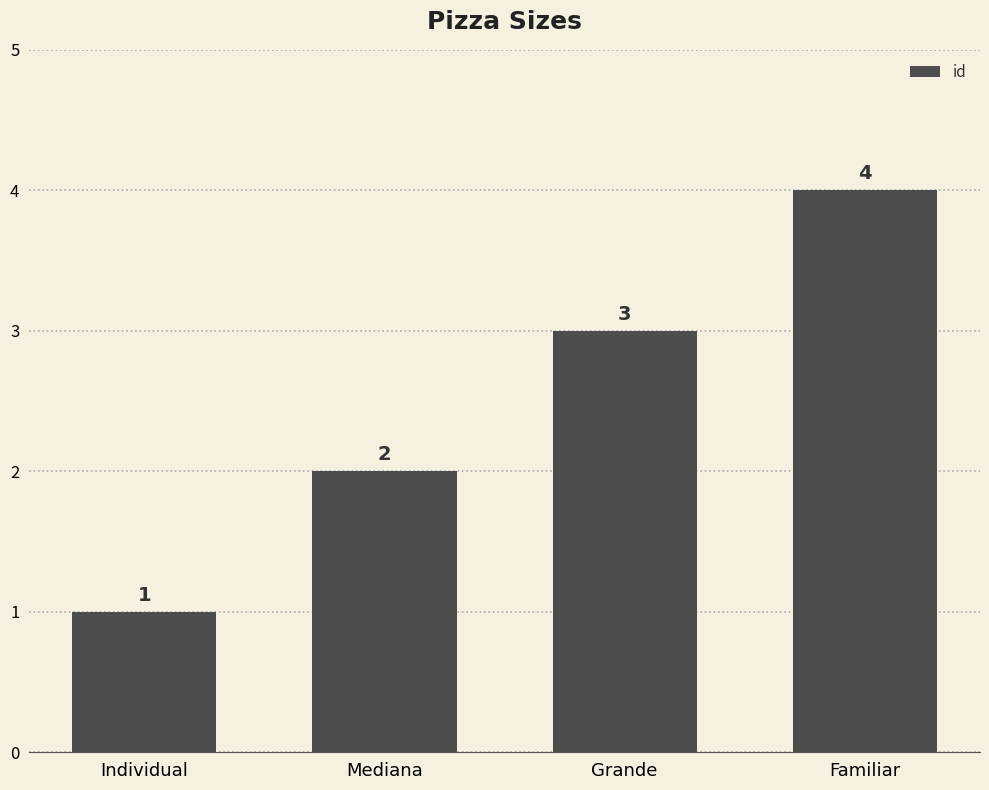

What is the sum of the values at Individual and Grande?

4